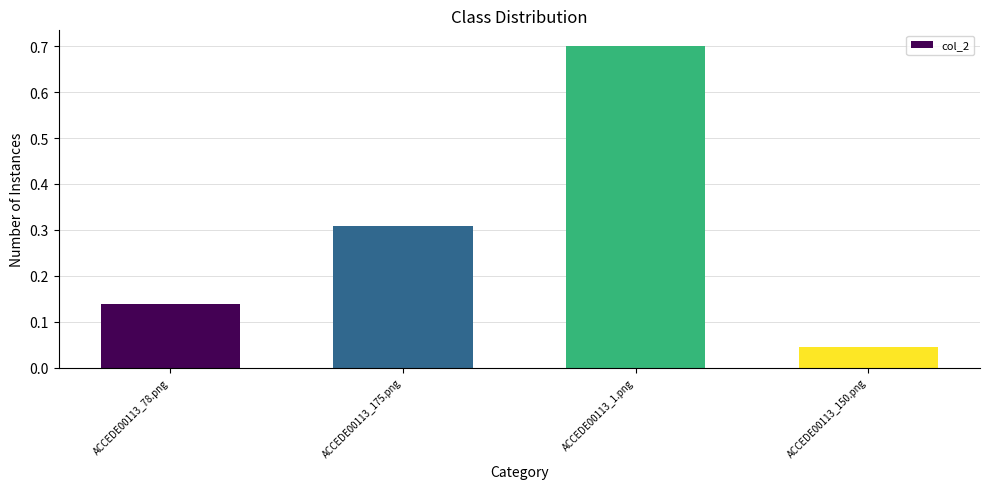

The value at ACCEDE00113_78.png is 0.2. True or false?

False